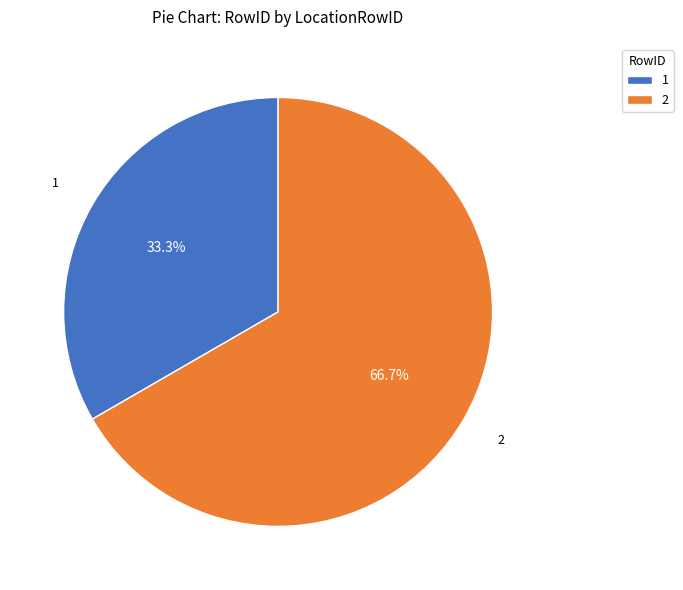

What is the smallest slice in the pie chart?

1